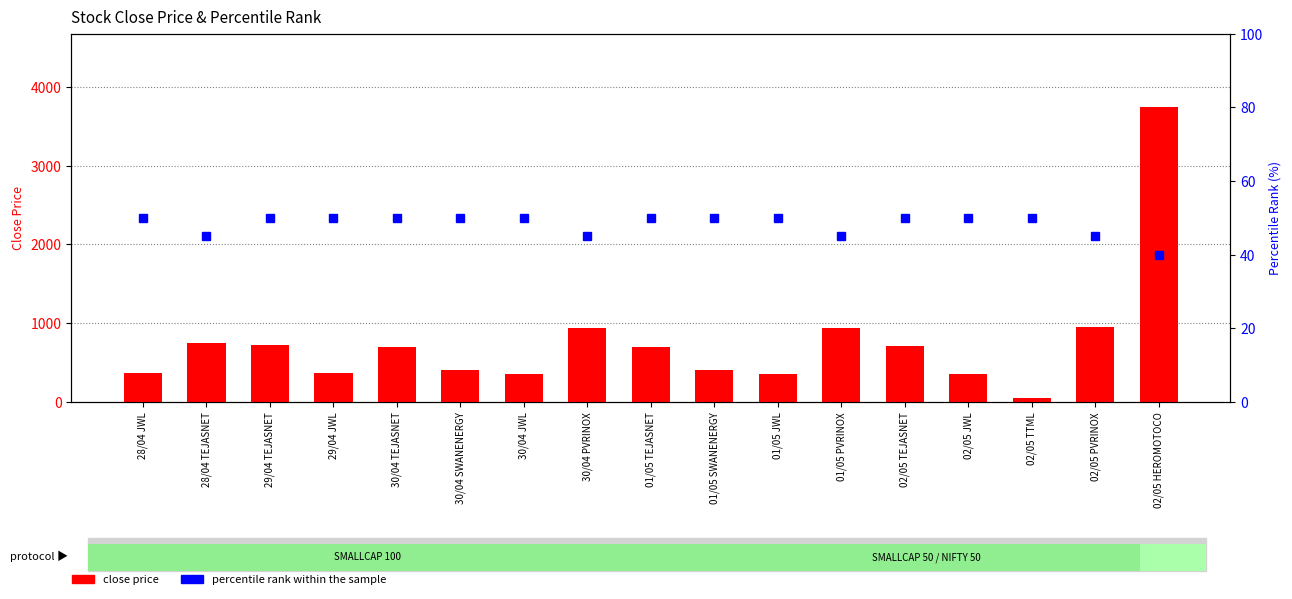

True or false: close price has a value of 369.9 at 29/04 JWL.

True